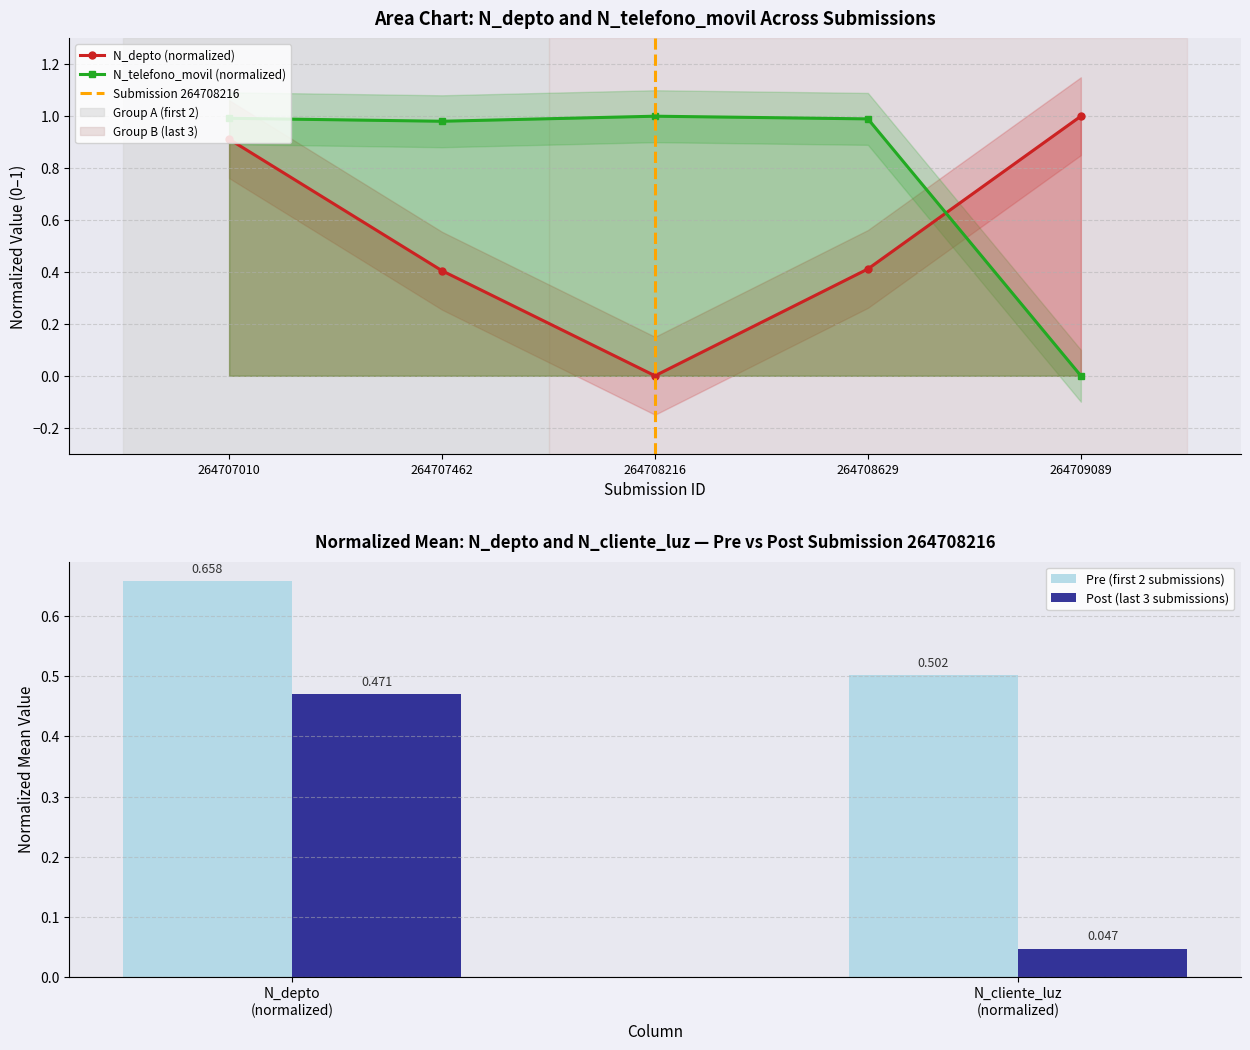

What is the difference between the second highest and minimum values in the N_telefono_movil series?

1.0